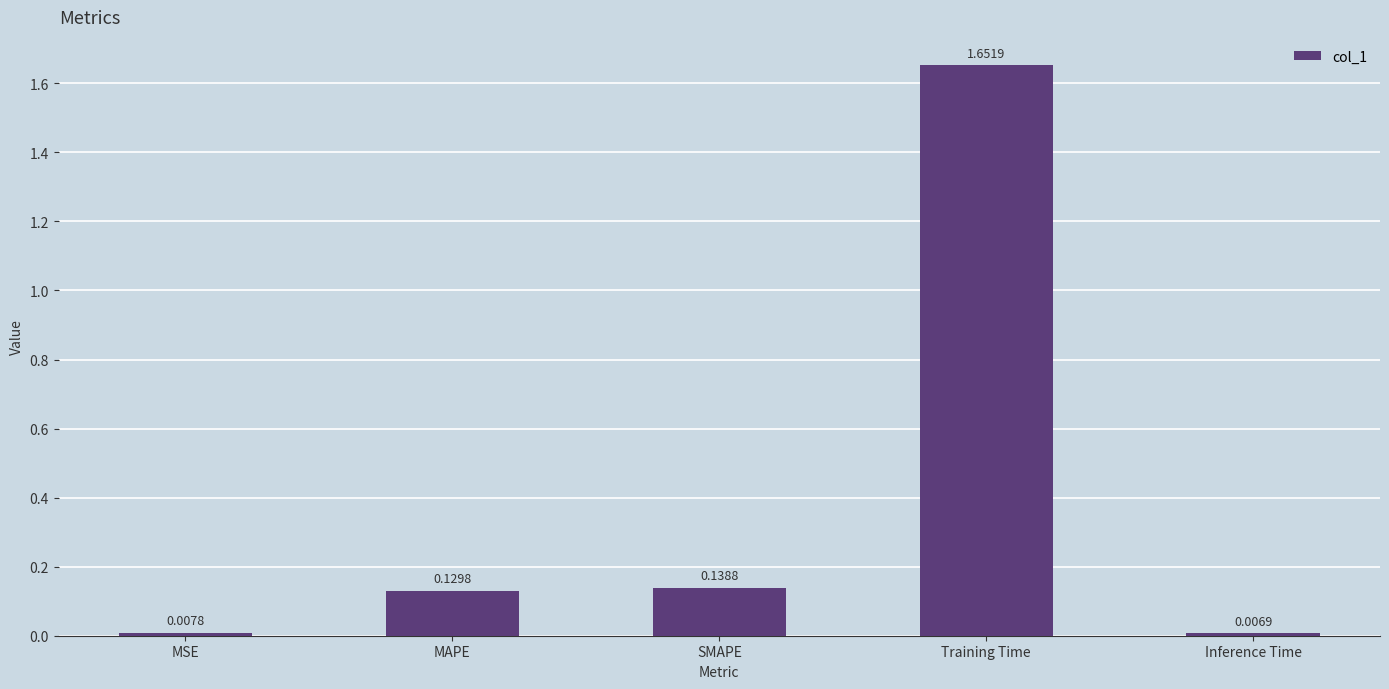

Count the number of data series in this chart.

1